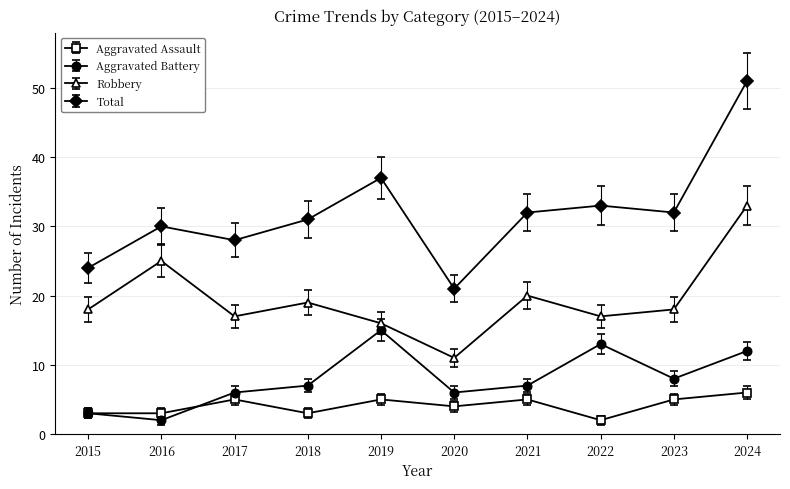

True or false: Robbery and Total intersect in this chart.

False